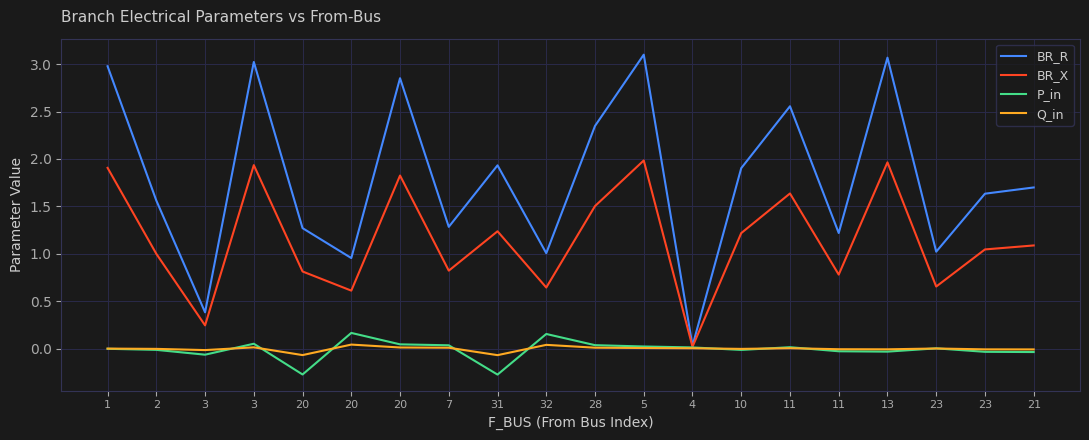

Which series has the largest range (max minus min)?

BR_R